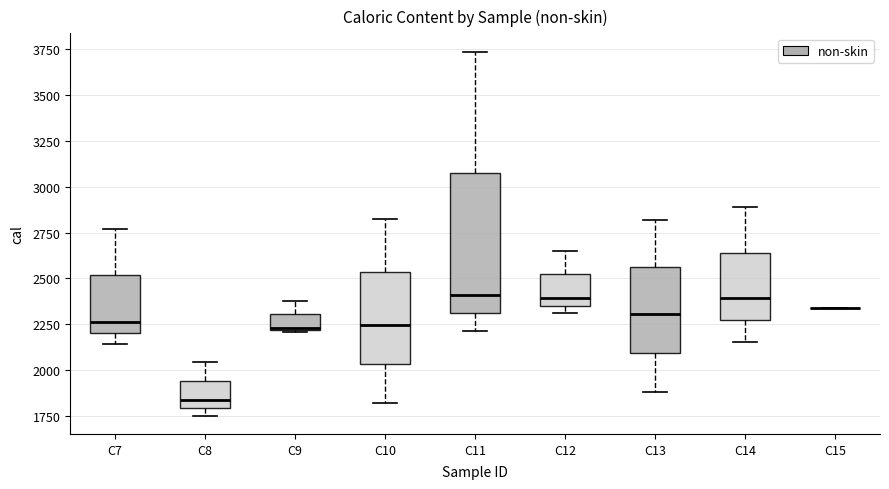

Reading left to right, read every box against the y-axis: the position of its median line, the range the box covers, and the ends of its whiskers. The values are not printed on the chart, so give them approximately, as read against the axis.

C7: median 2250, box 2200 to 2500, whiskers 2150 to 2750
C8: median 1850, box 1800 to 1950, whiskers 1750 to 2050
C9: median 2250, box 2200 to 2300, whiskers 2200 to 2400
C10: median 2250, box 2050 to 2550, whiskers 1800 to 2800
C11: median 2400, box 2300 to 3050, whiskers 2200 to 3750
C12: median 2400, box 2350 to 2500, whiskers 2300 to 2650
C13: median 2300, box 2100 to 2550, whiskers 1900 to 2800
C14: median 2400, box 2250 to 2650, whiskers 2150 to 2900
C15: box collapsed to a line at 2350, whiskers 2350 to 2350